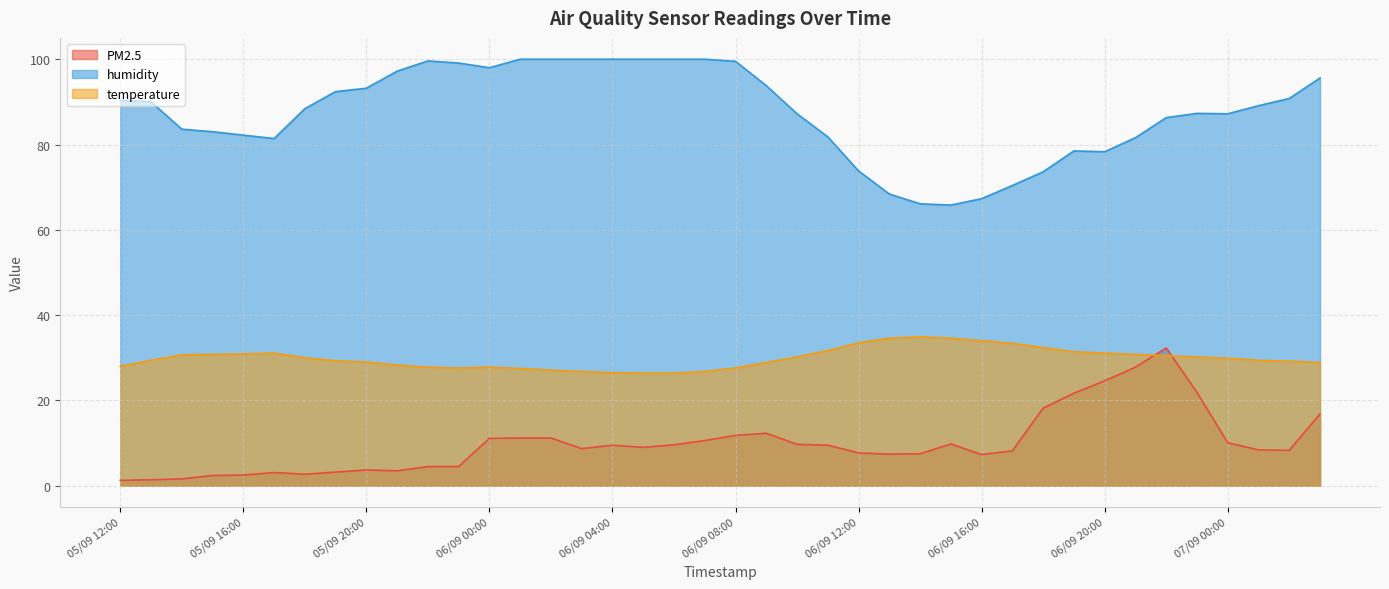

At how many categories does at least one series exceed 66?

39